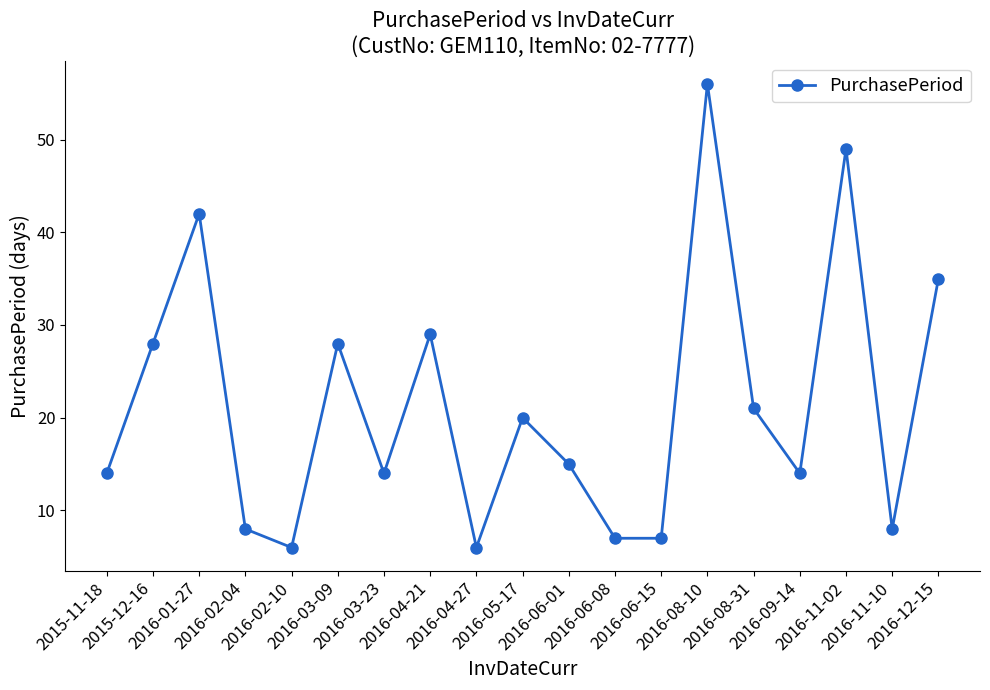

Between 2016-03-09 and 2016-11-02, which is larger?

2016-11-02